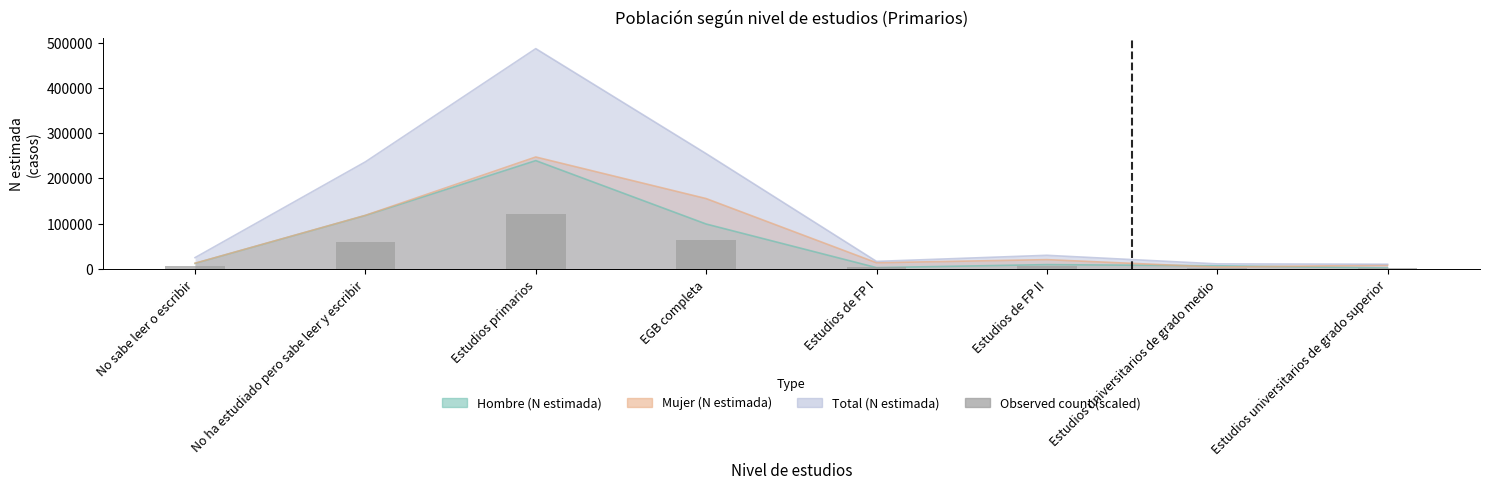

How many values are below 7544?

4